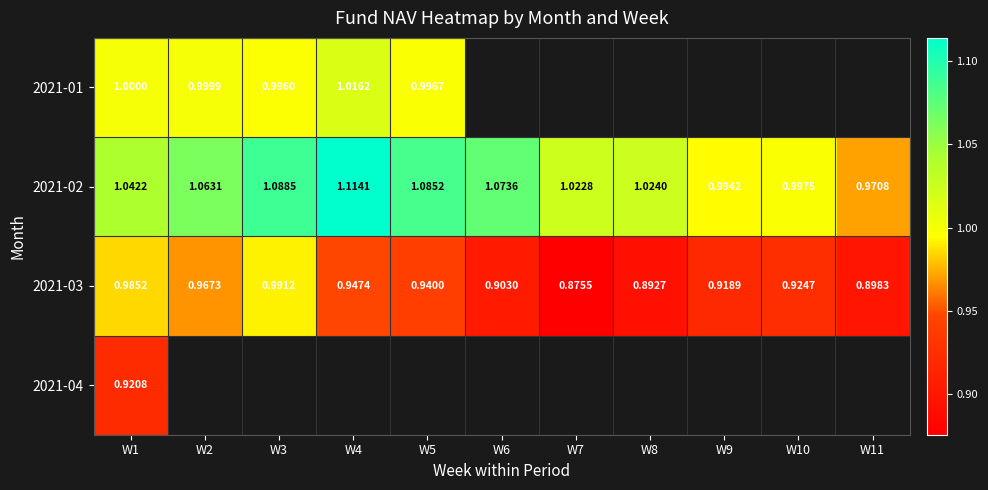

Is the value of 2021-01 at W4 greater than the value of 2021-03 at W6?

Yes